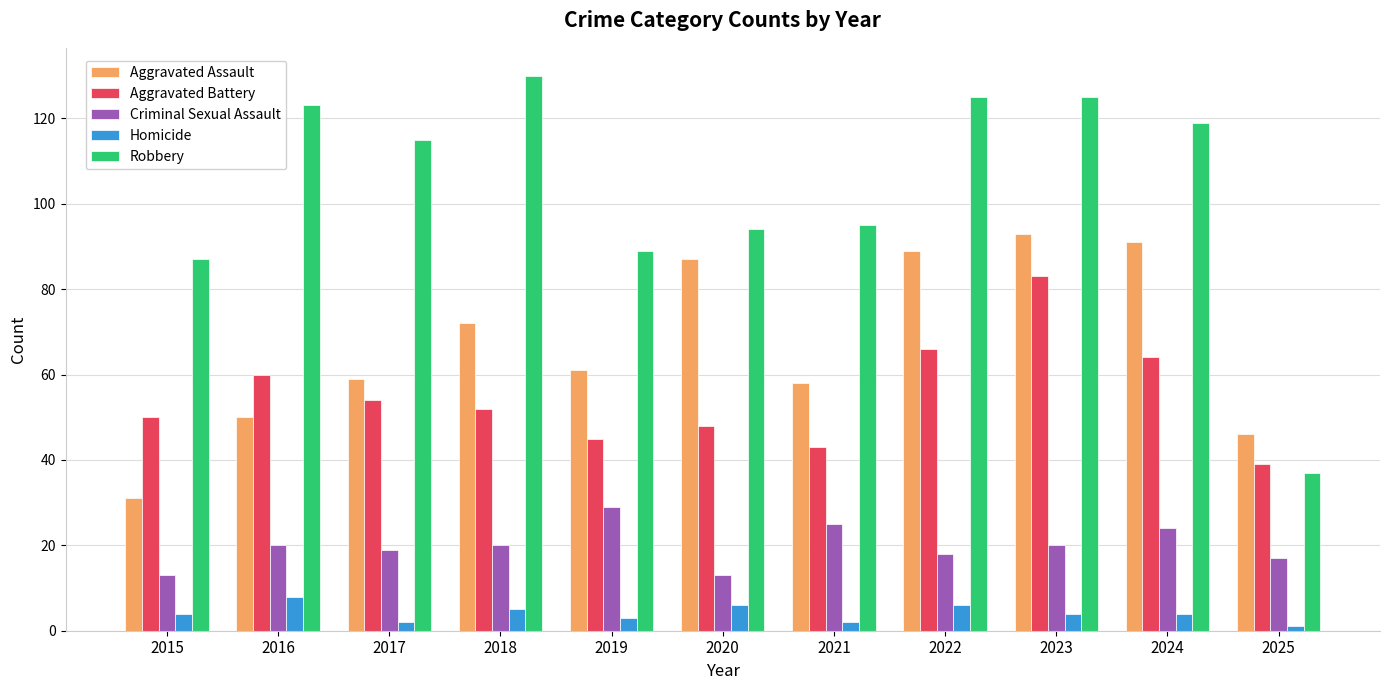

What is the average value of the Criminal Sexual Assault series?

20